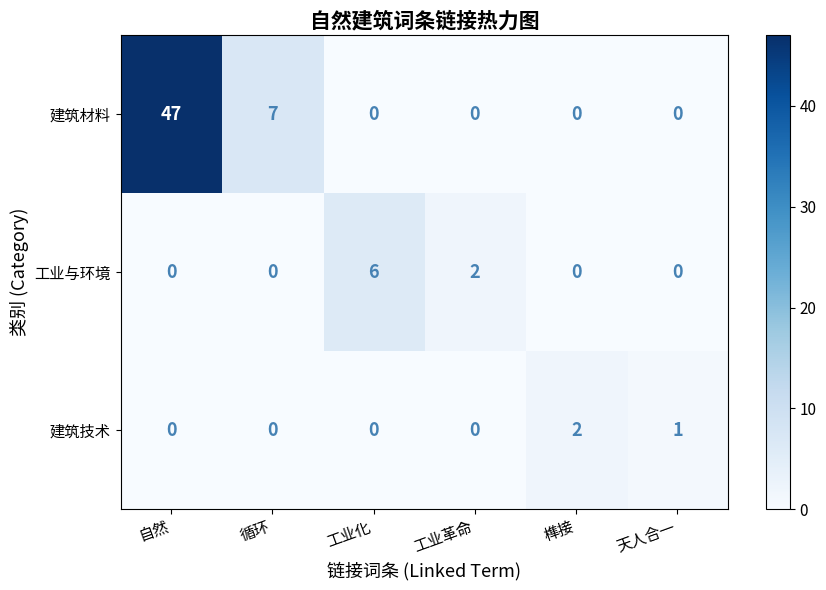

How many positive values does the 建筑材料 series have?

2